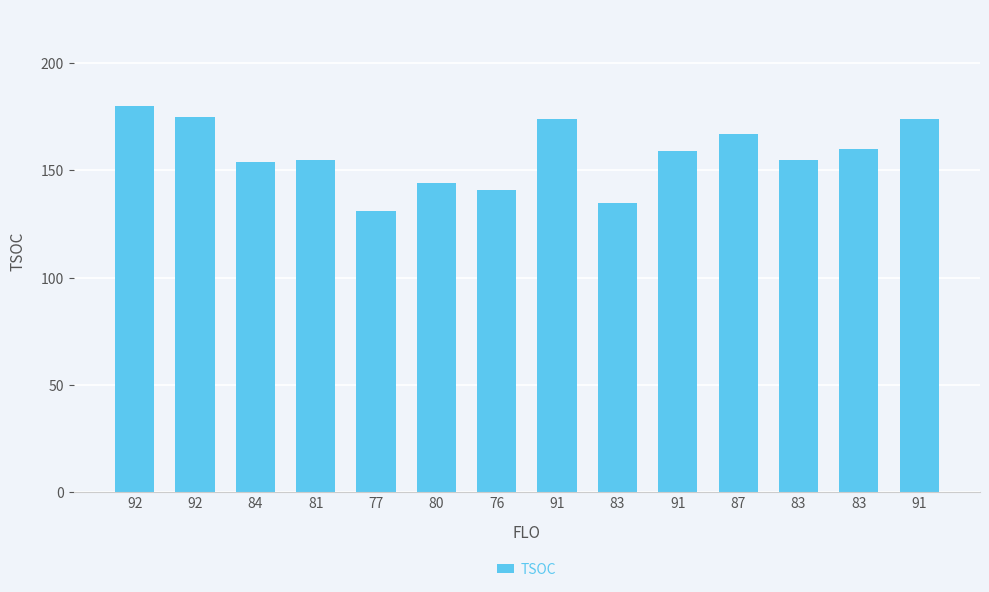

How many bars are there in total?

14